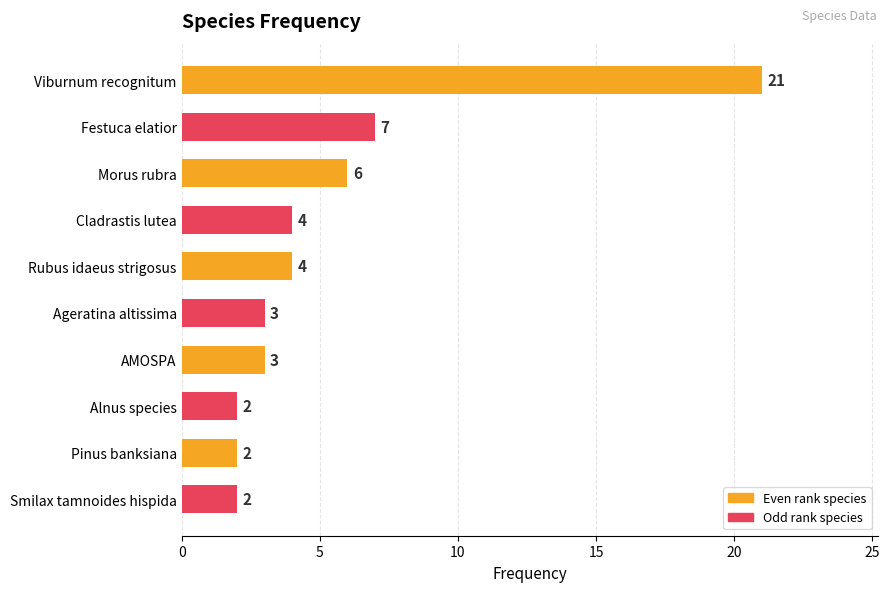

What is the value of the 3rd bar from the top?

6